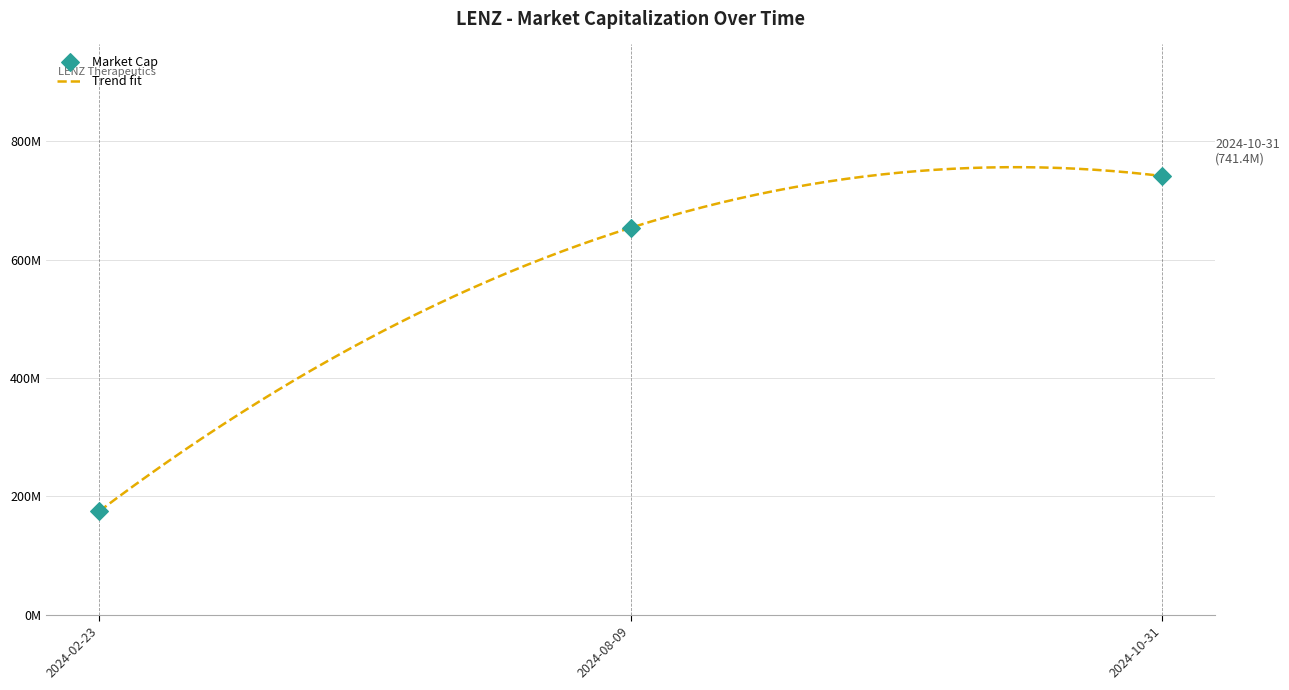

What is the ratio of the value at 2024-10-31 to the value at 2024-02-23?

4.2